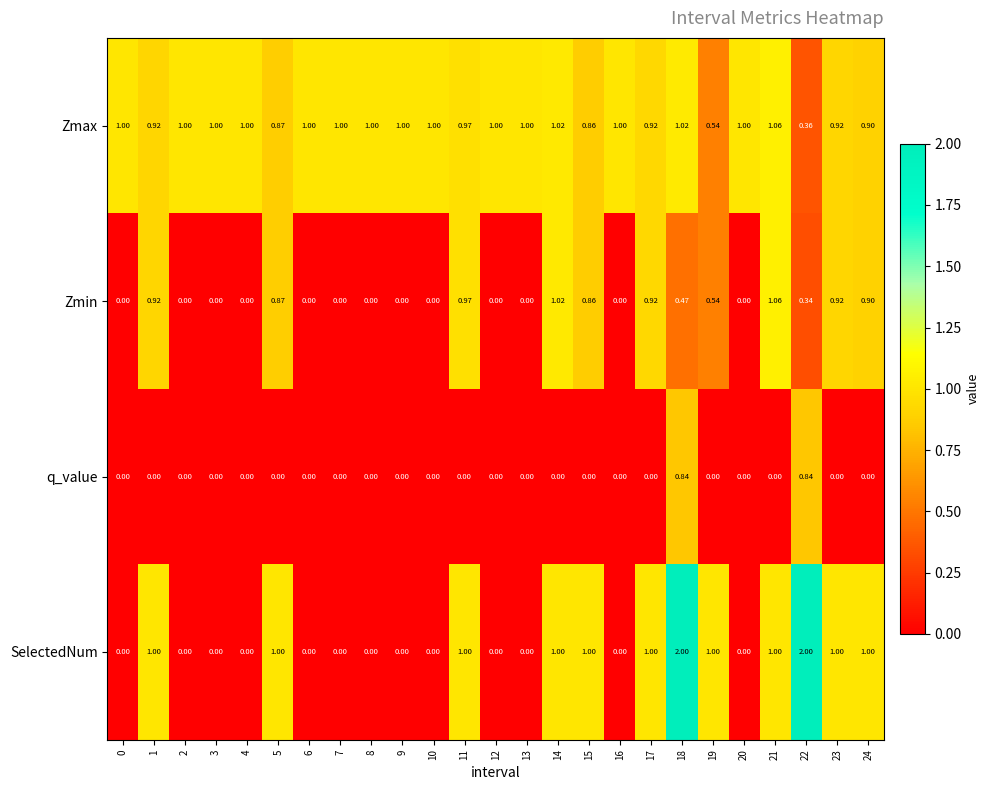

At which category is the sum across all series the highest?

18